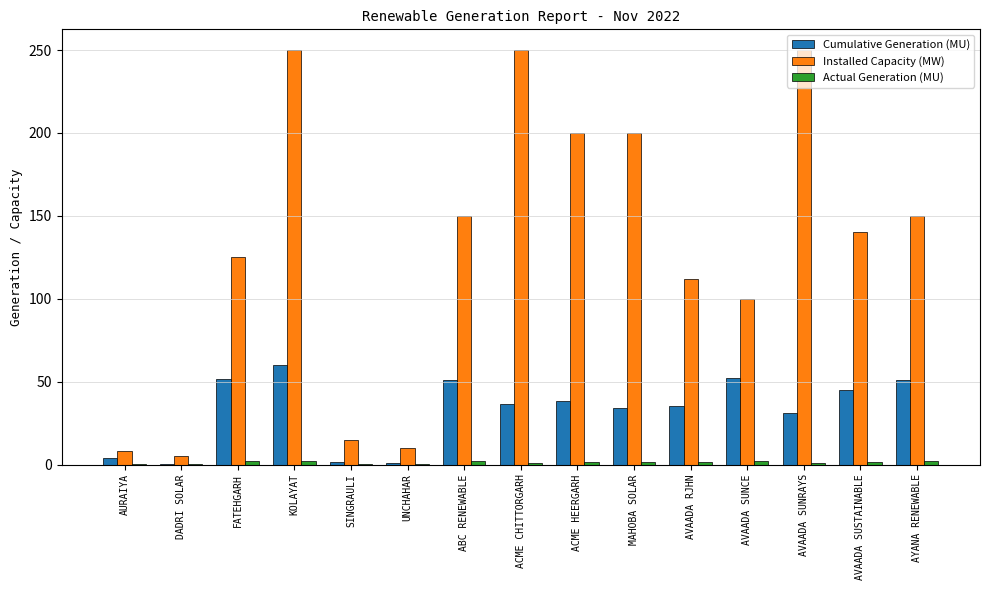

At which label does Cumulative Generation (MU) reach its peak?

KOLAYAT